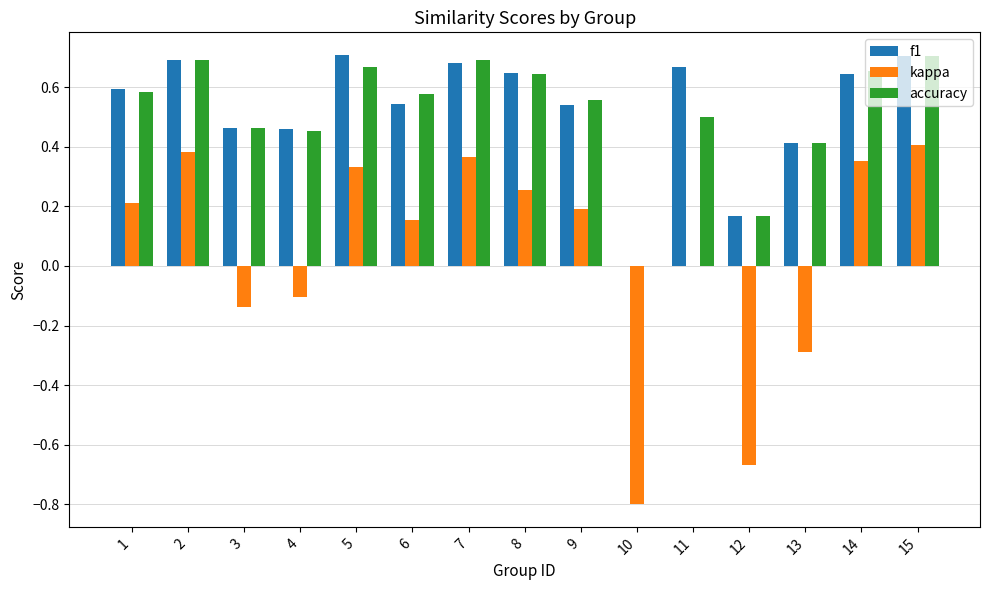

Between 5 and 13, which series saw the biggest shift?

kappa